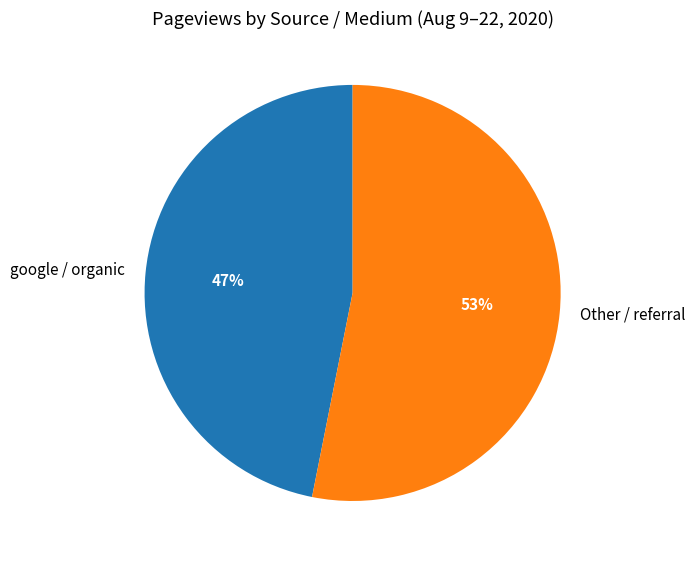

To the nearest percent, what is the difference between the largest and smallest slice percentages?

6%